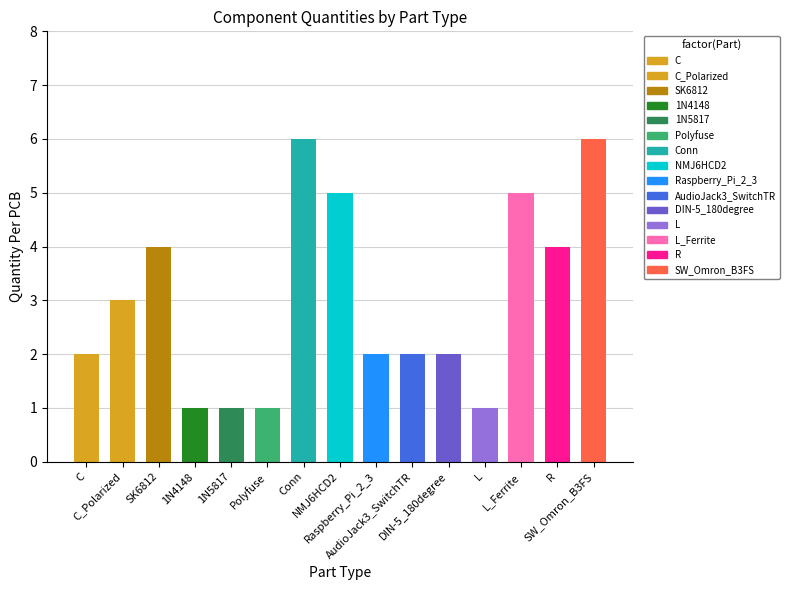

What value does the data have at 1N5817?

1